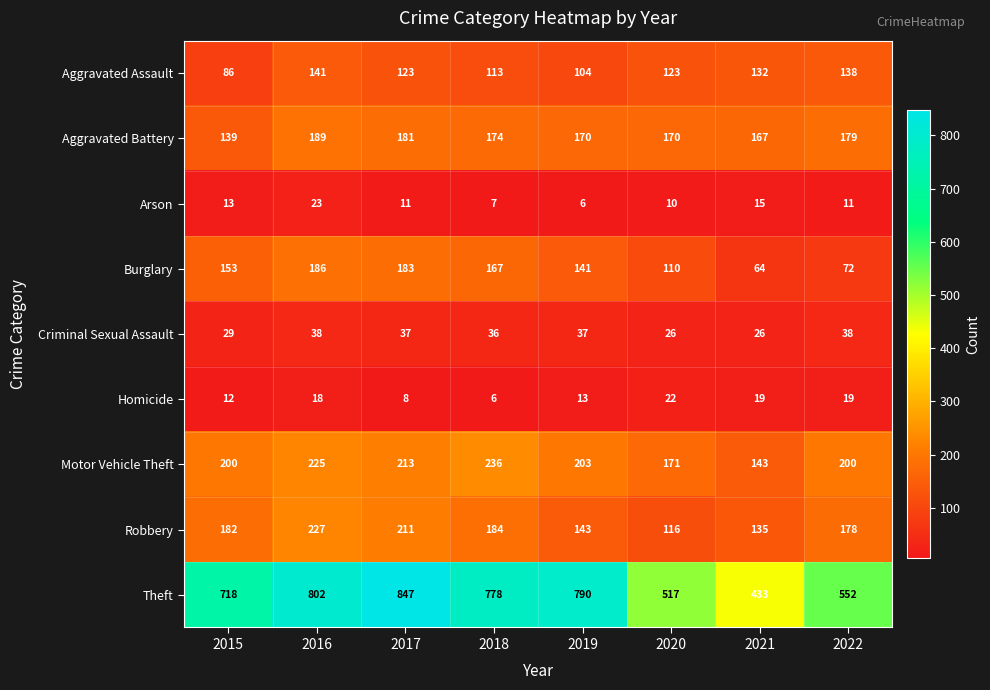

Count the number of data series in this chart.

9